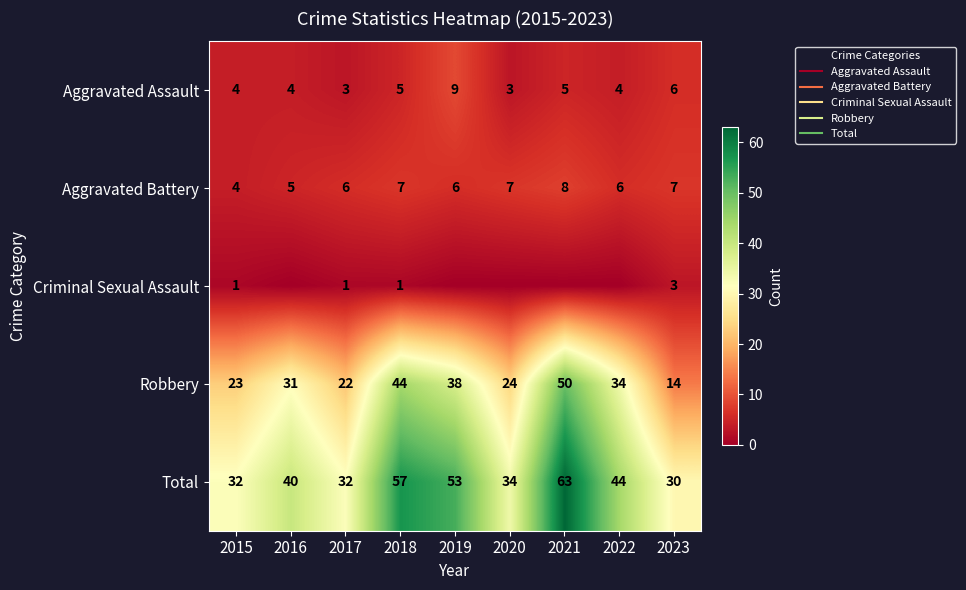

Which series has the largest total across all categories?

Total